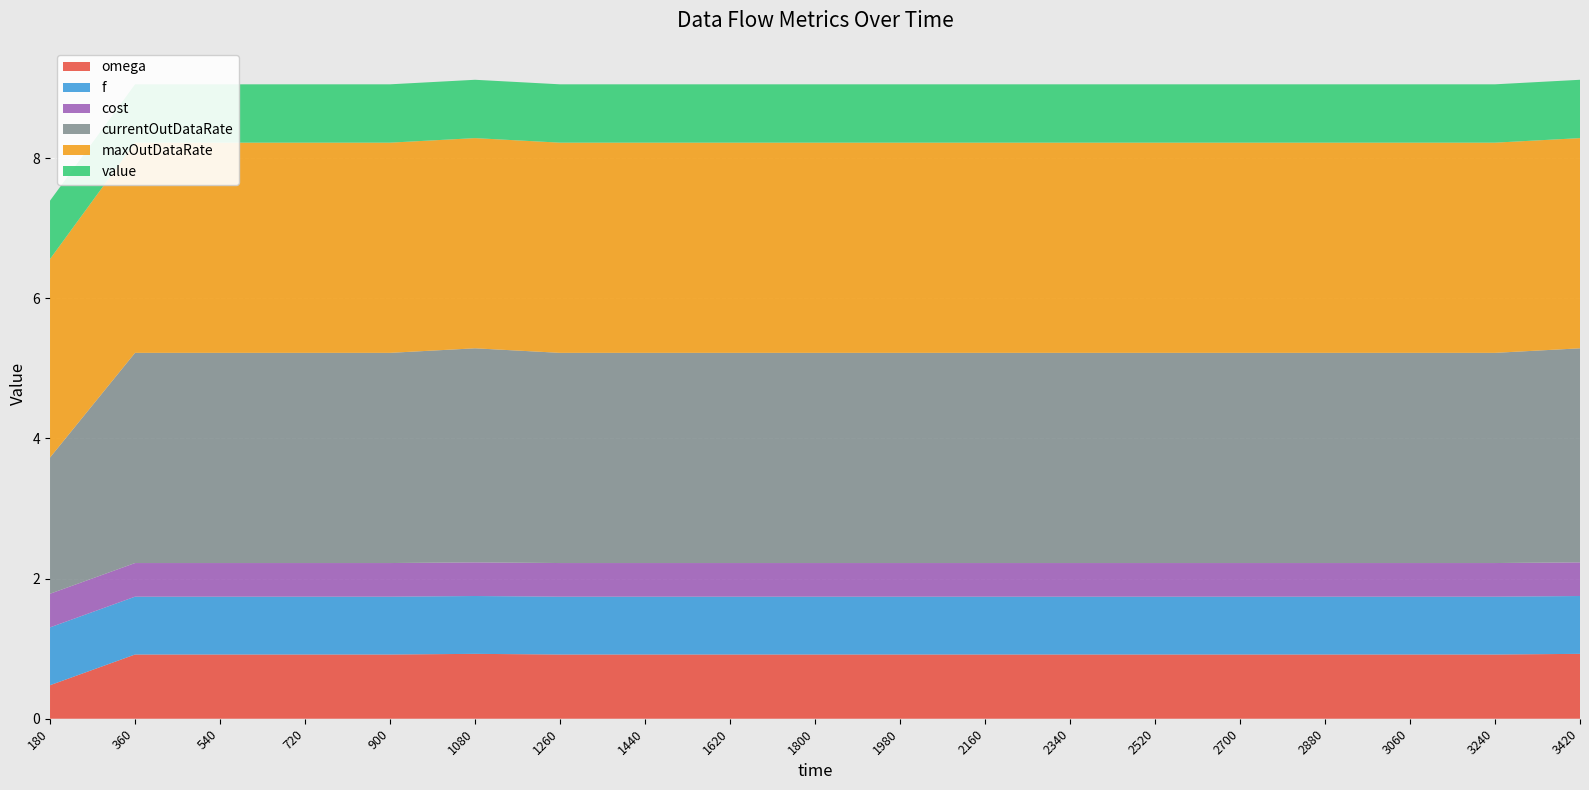

Reading right to left, what are all the values shown in this chart?

omega: 0.9	0.9	0.9	0.9	0.9	0.9	0.9	0.9	0.9	0.9	0.9	0.9	0.9	0.9	0.9	0.9	0.9	0.9	0.5
f: 0.8	0.8	0.8	0.8	0.8	0.8	0.8	0.8	0.8	0.8	0.8	0.8	0.8	0.8	0.8	0.8	0.8	0.8	0.8
cost: 0.5	0.5	0.5	0.5	0.5	0.5	0.5	0.5	0.5	0.5	0.5	0.5	0.5	0.5	0.5	0.5	0.5	0.5	0.5
currentOutDataRate: 3.1	3.0	3.0	3.0	3.0	3.0	3.0	3.0	3.0	3.0	3.0	3.0	3.0	3.1	3.0	3.0	3.0	3.0	1.9
maxOutDataRate: 3.0	3.0	3.0	3.0	3.0	3.0	3.0	3.0	3.0	3.0	3.0	3.0	3.0	3.0	3.0	3.0	3.0	3.0	2.8
value: 0.8	0.8	0.8	0.8	0.8	0.8	0.8	0.8	0.8	0.8	0.8	0.8	0.8	0.8	0.8	0.8	0.8	0.8	0.8